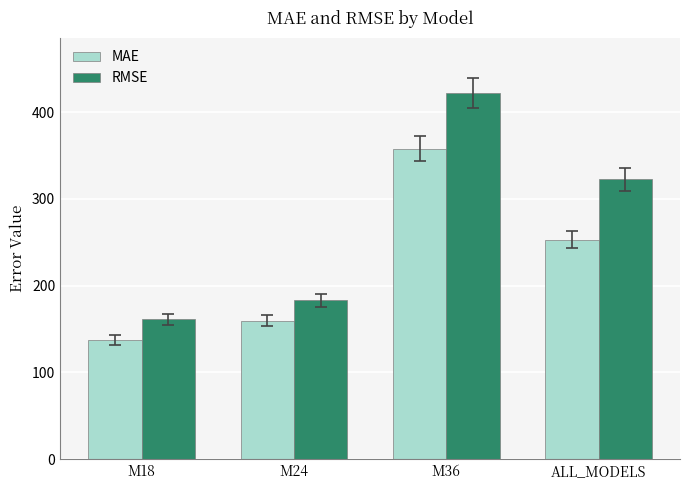

What is the total value across all series at M24?

342.7